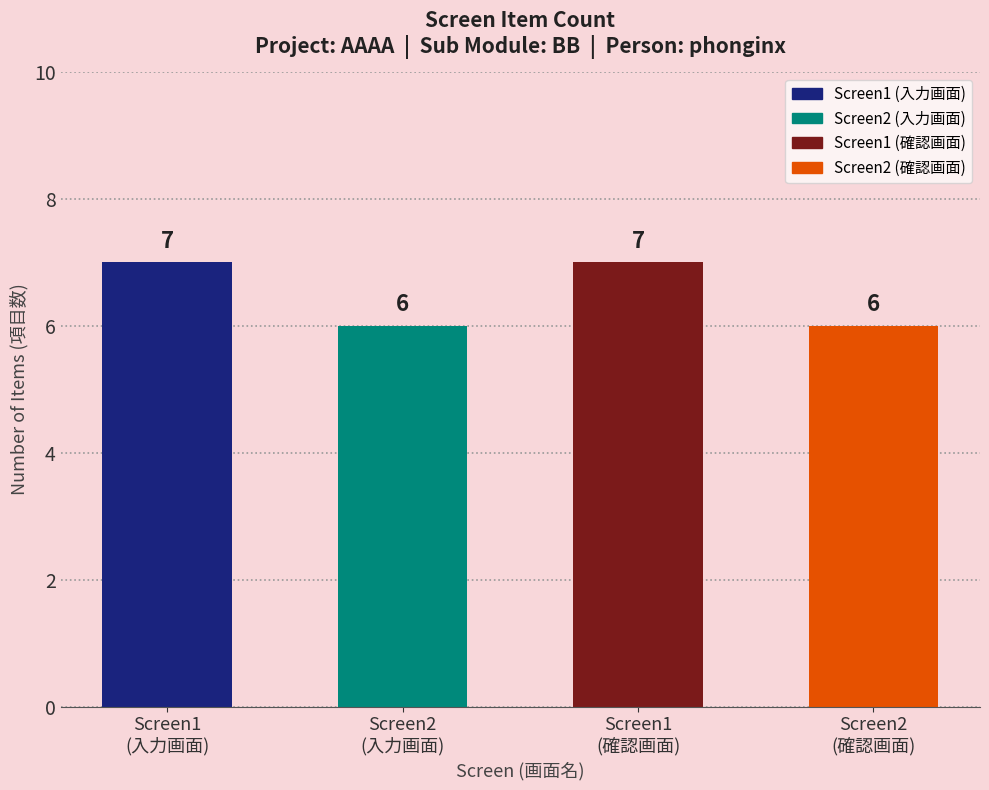

The chart shows a value of 6 at Screen2
(入力画面). True or false?

True